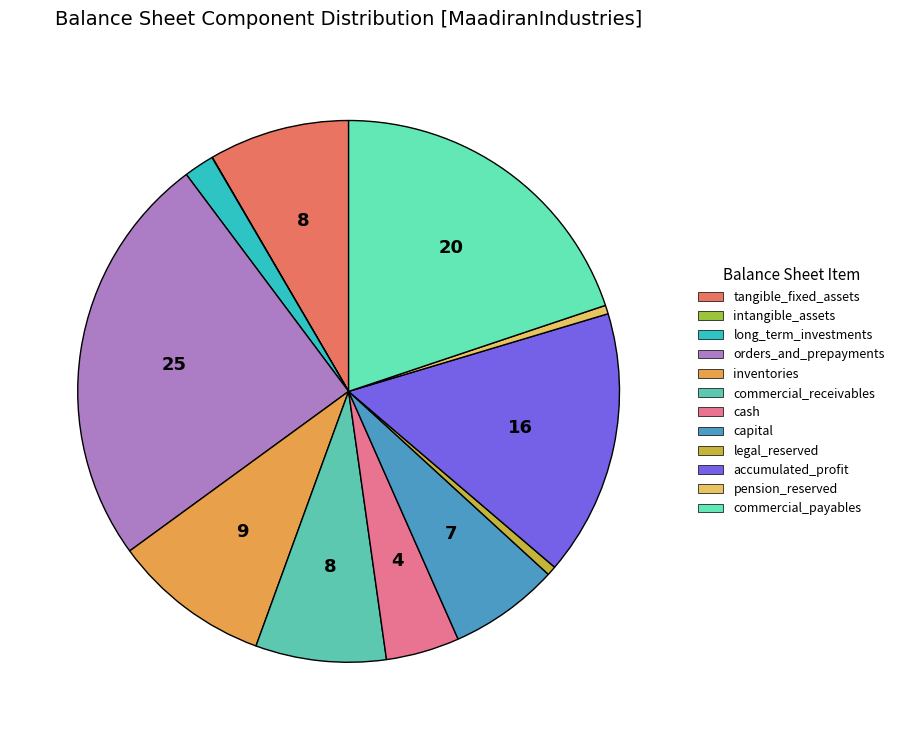

What is the largest slice in the pie chart?

orders_and_prepayments